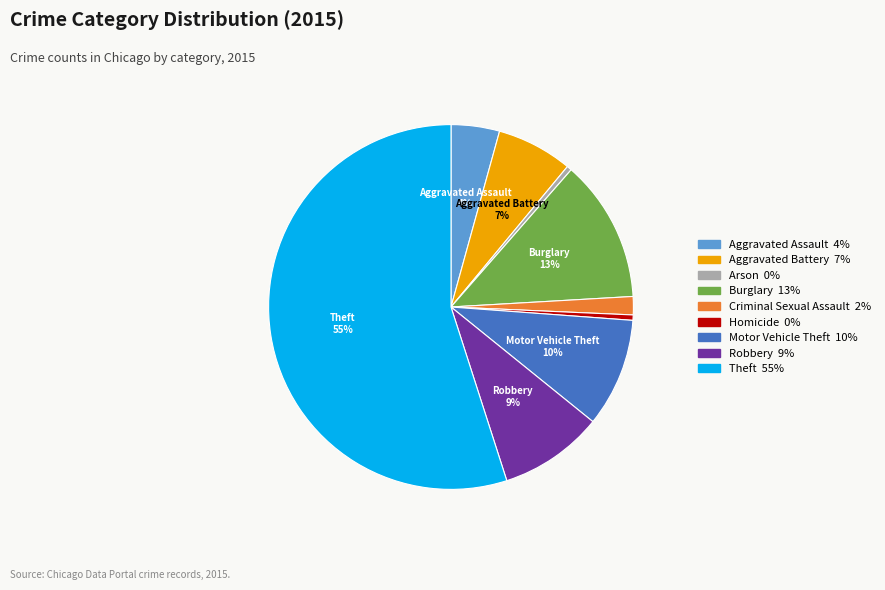

Does any single category account for the majority?

Yes